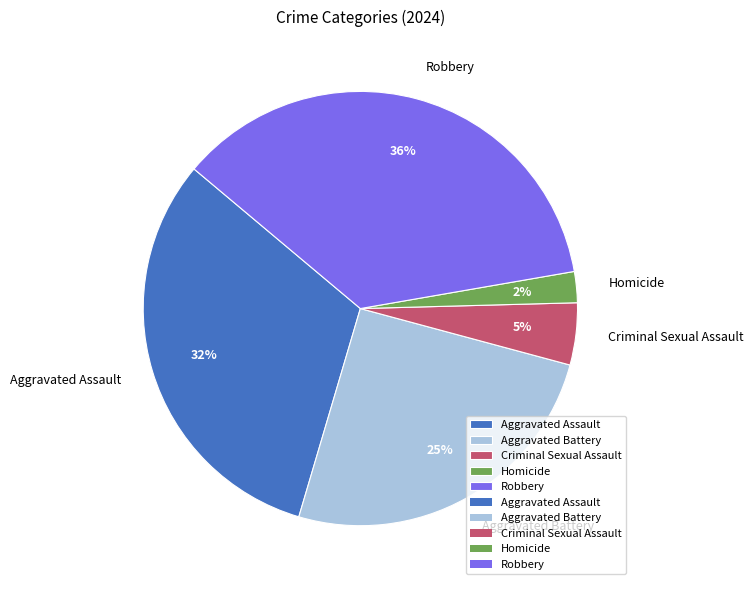

Is the sum of Criminal Sexual Assault and Aggravated Battery greater than half?

No